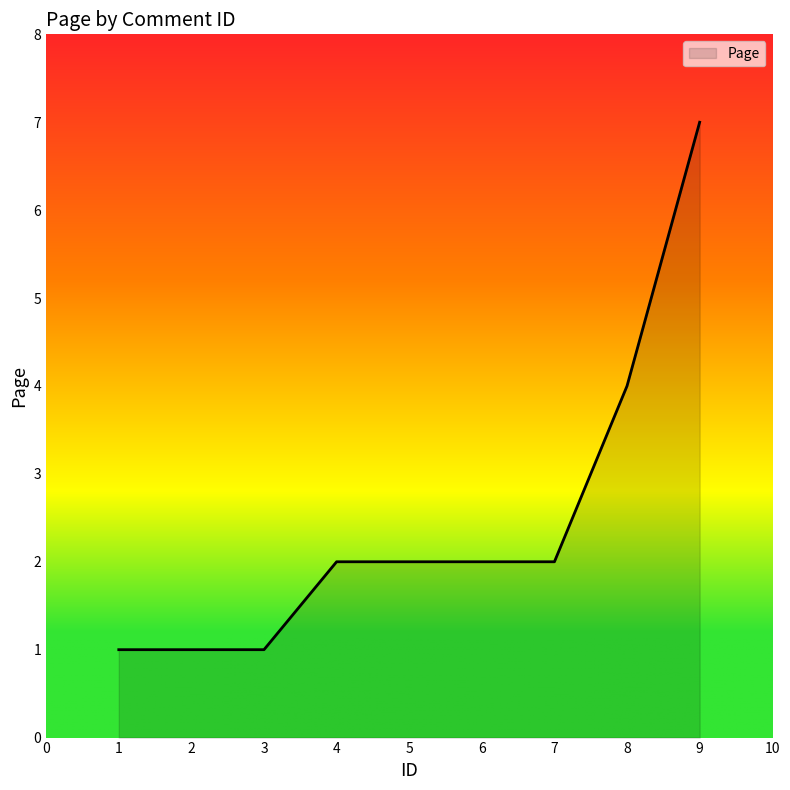

Which category has the highest value across all series?

9